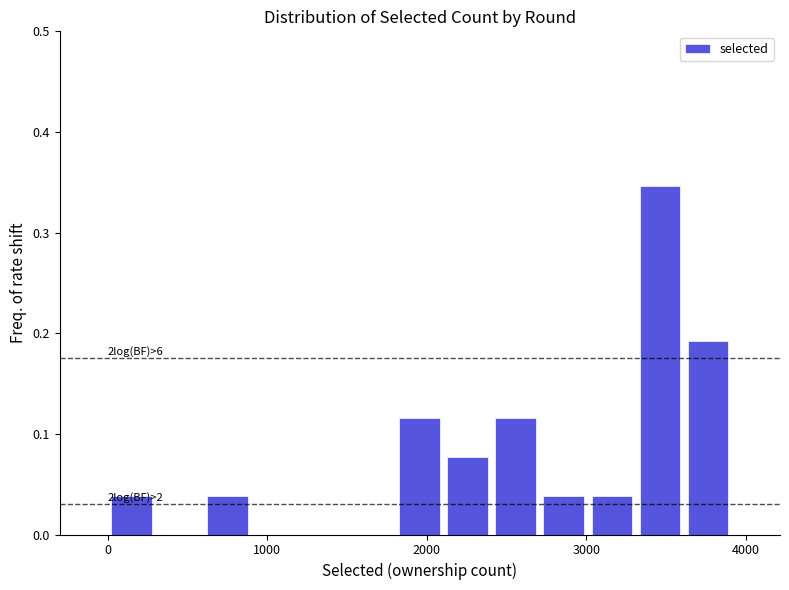

Around what value on the x-axis is the tallest bar? Give the approximate position of its centre, as read against the axis.

3500